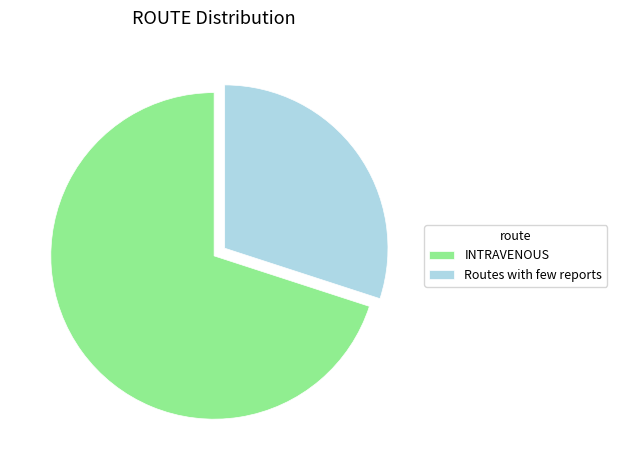

True or false: INTRAVENOUS accounts for 70% of the total.

True